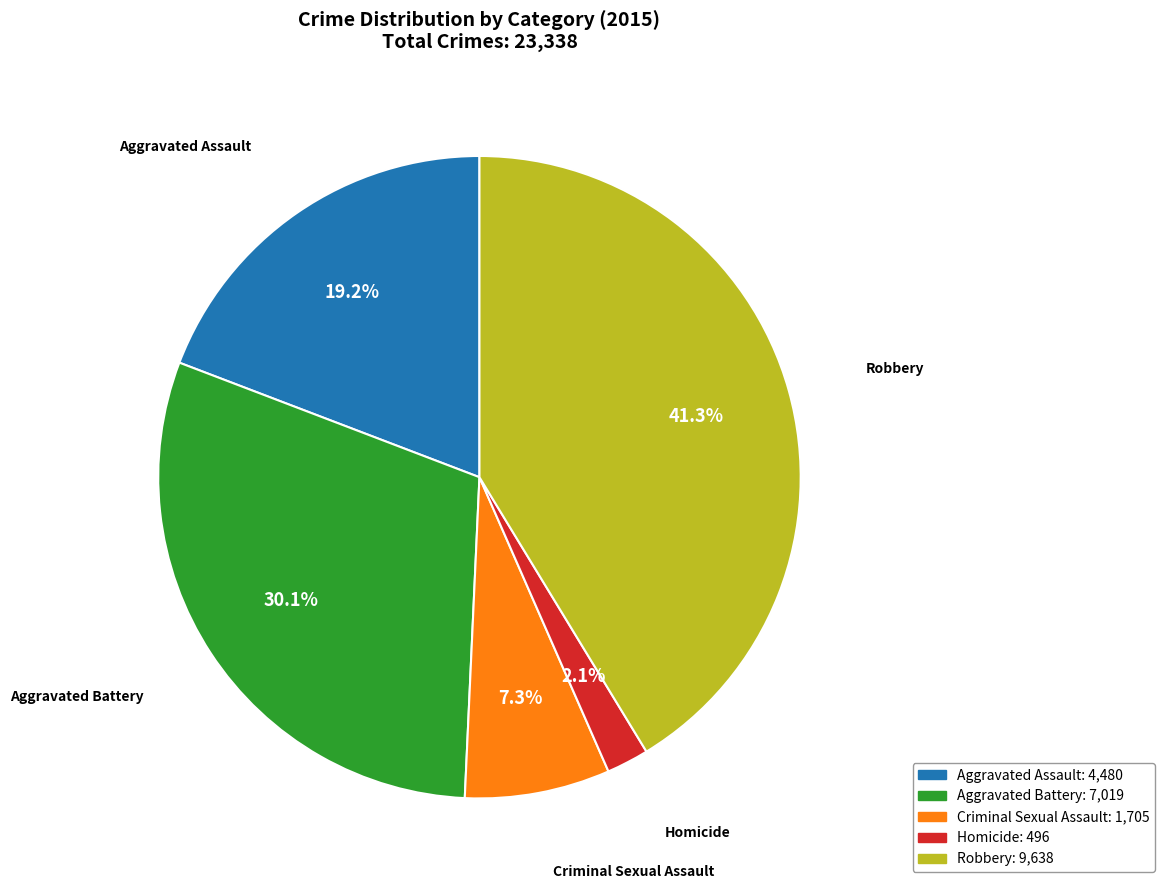

Does Aggravated Assault account for over 50% of the chart?

No